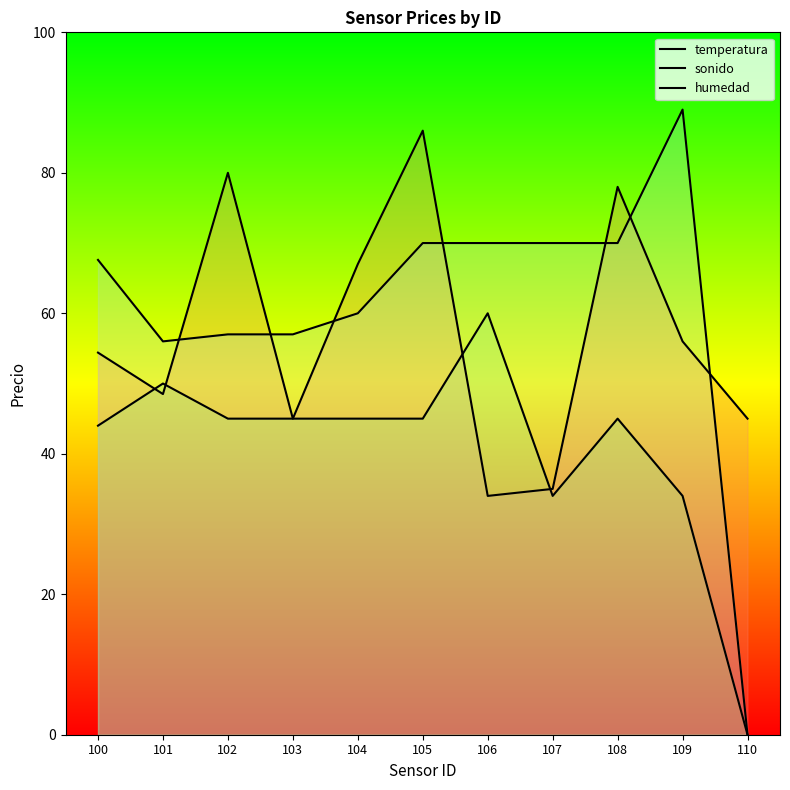

What is the highest value of the humedad series?

60.0